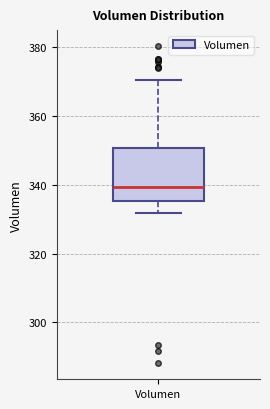

Transcribe this box plot: give where the median line is, the range the box spans, and where the two whiskers end, as read against the y-axis. The values are not printed on the chart, so give them approximately, as read against the axis.

median 340, box 336 to 350, whiskers 332 to 370